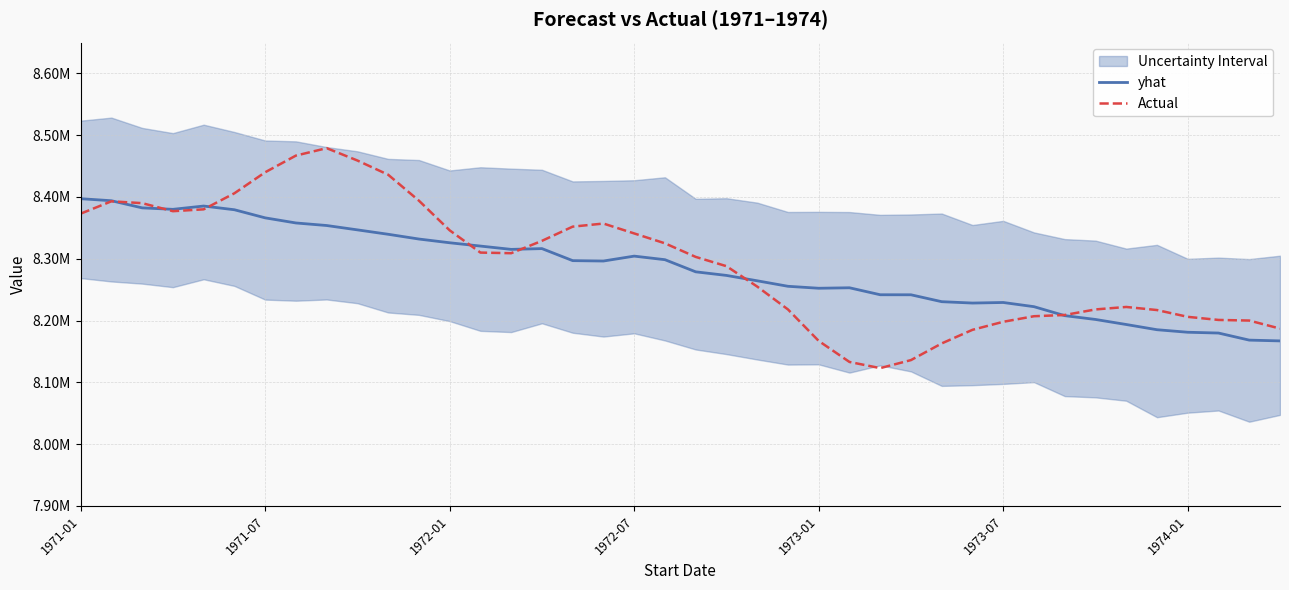

Is it true that Actual equals 13096741.2 at 37?

False